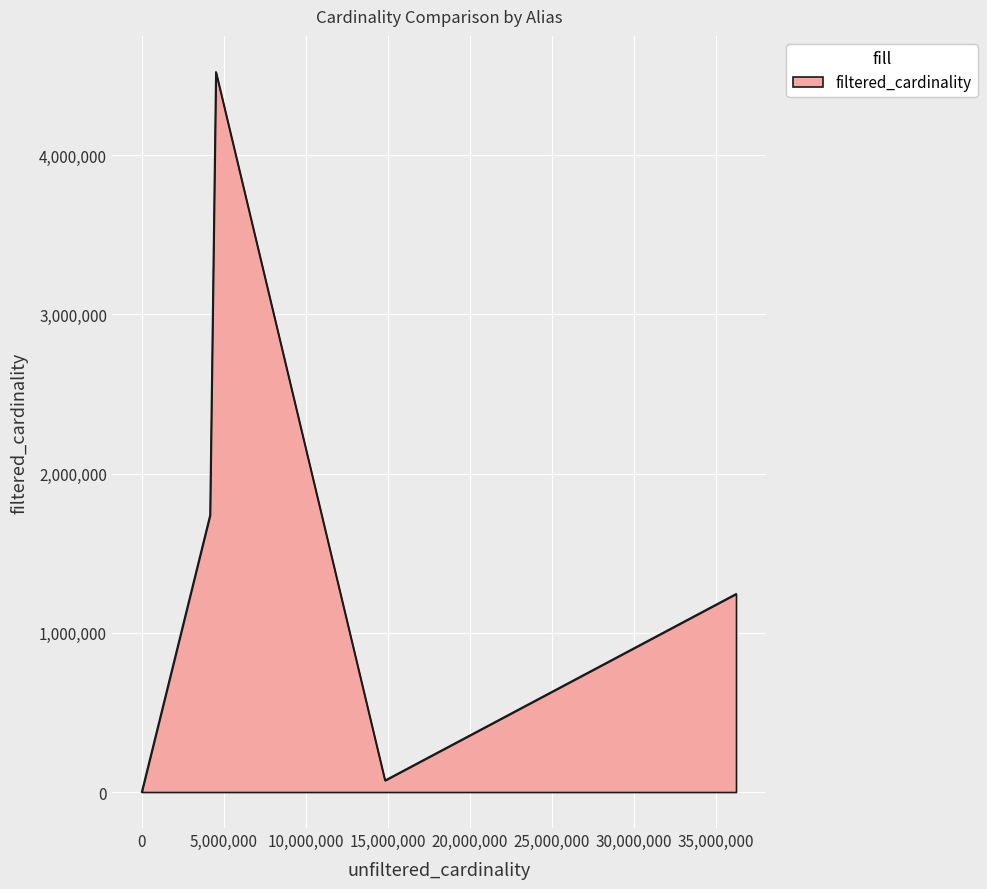

What is the difference between the maximum and minimum values?

4523929